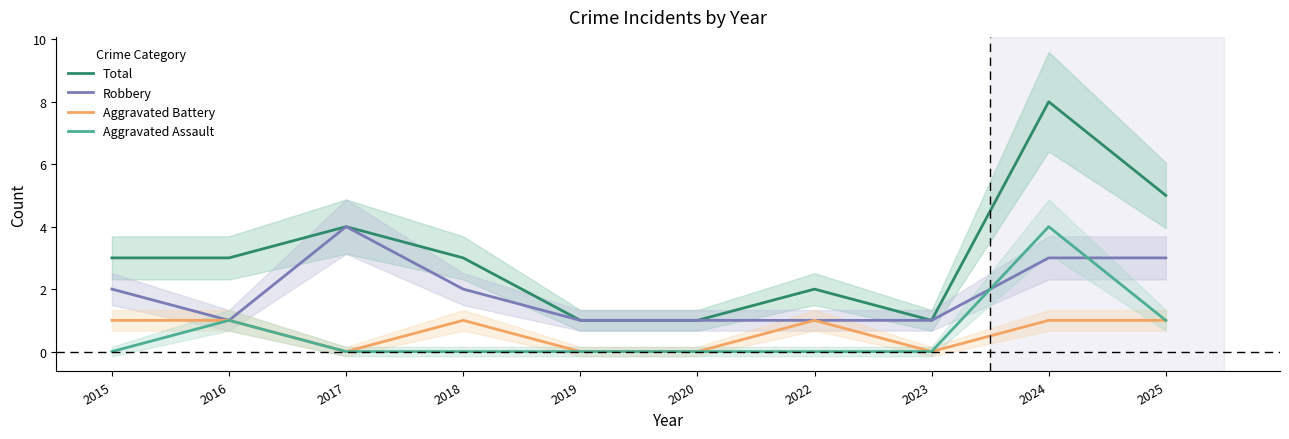

The Total series shows 4 at 2016. True or false?

False